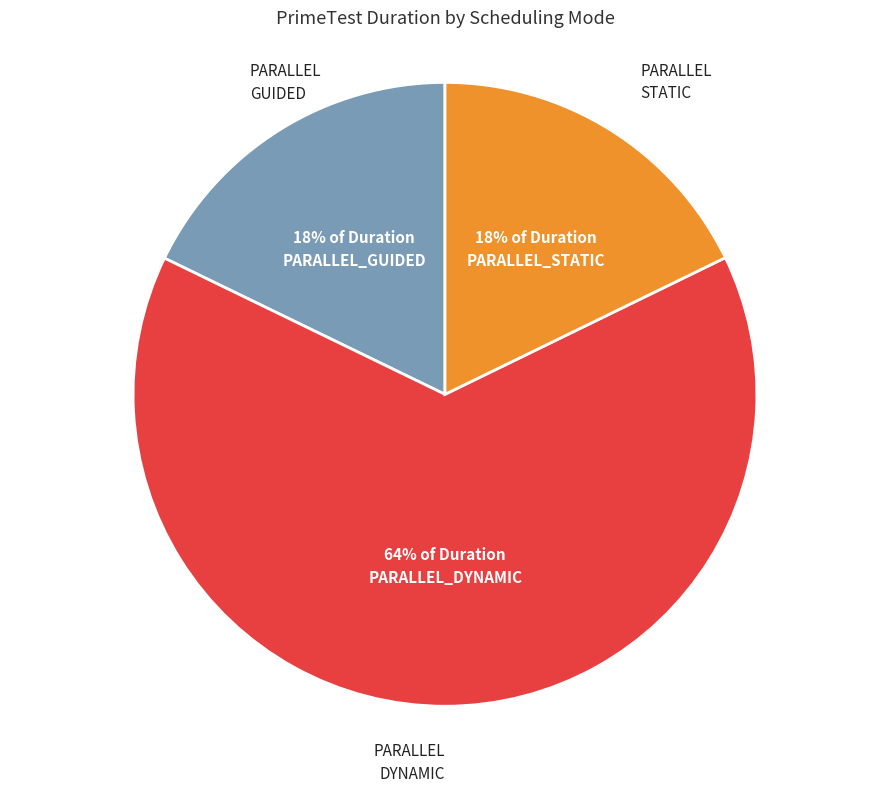

Does any single category account for the majority?

Yes